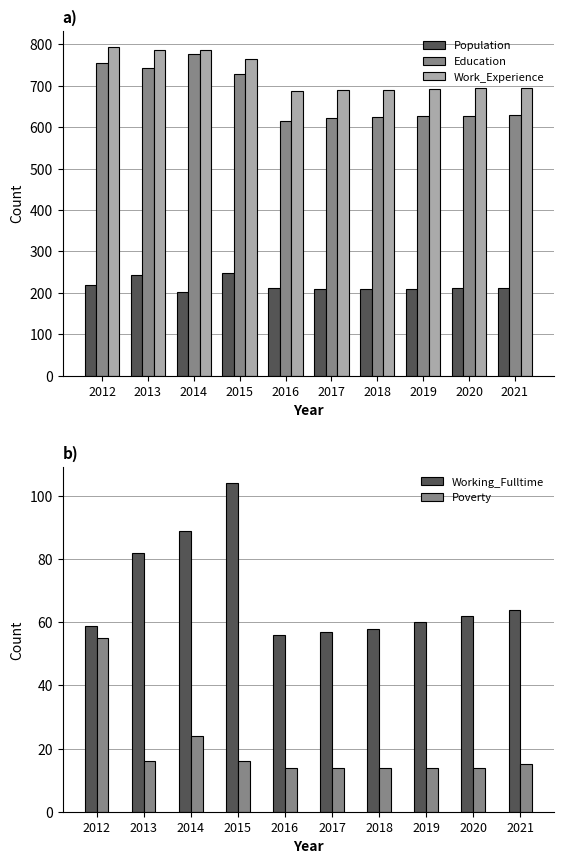

Between 2013 and 2012, which is larger?

2013